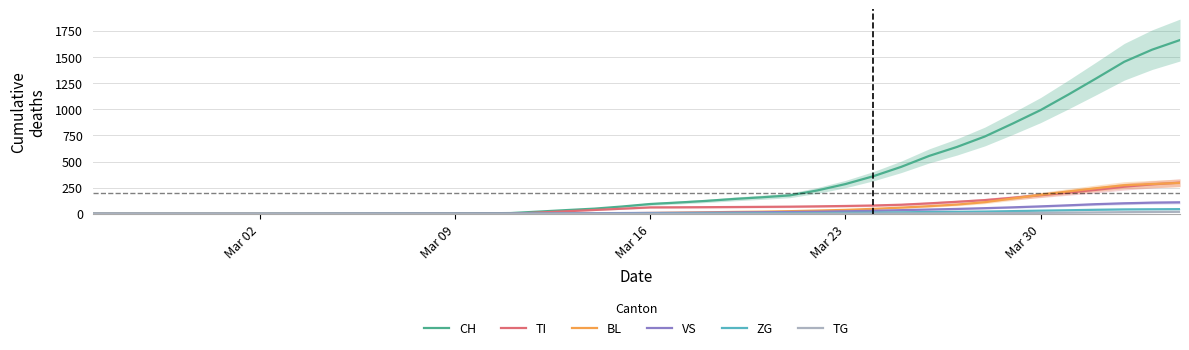

The value of TI at Mar 30 is 177.4. True or false?

True